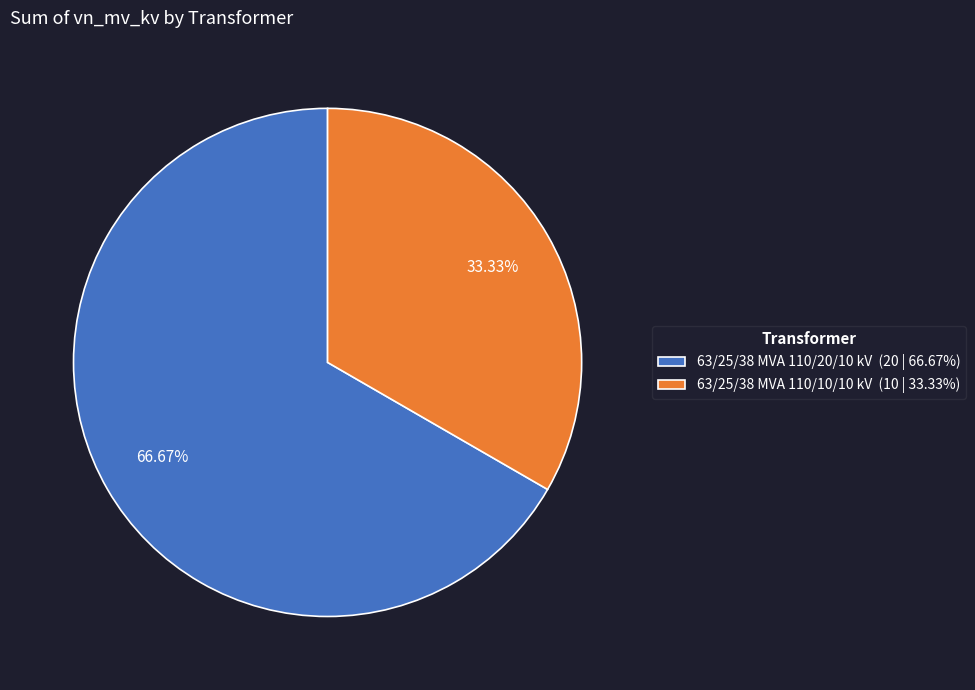

What is the largest slice in the pie chart?

63/25/38 MVA 110/20/10 kV